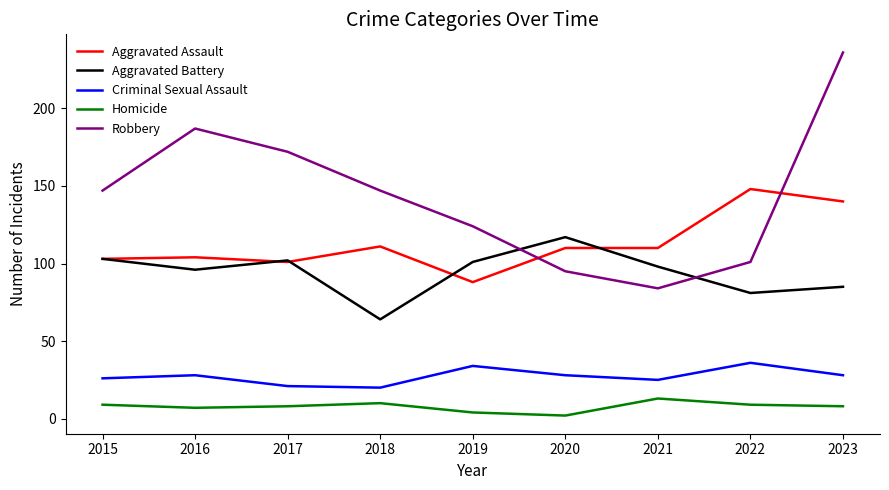

What are all the series names shown in the legend?

Aggravated Assault, Aggravated Battery, Criminal Sexual Assault, Homicide, Robbery